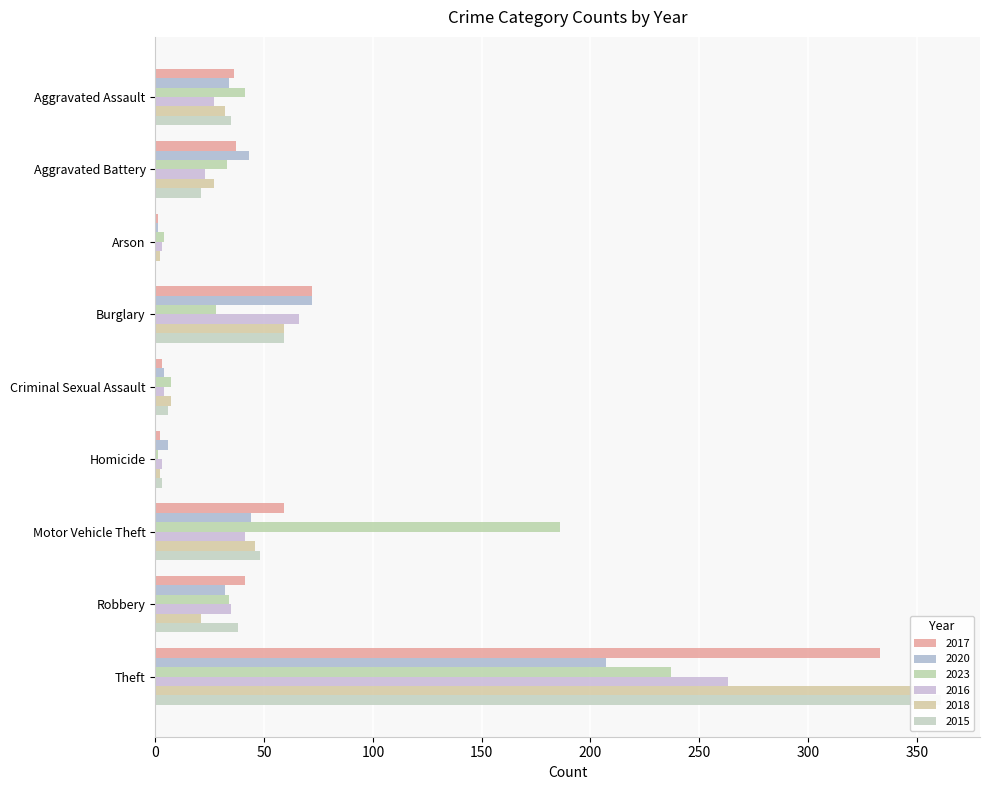

Rank the series by their maximum value, from lowest to highest.

2020, 2023, 2016, 2017, 2018, 2015